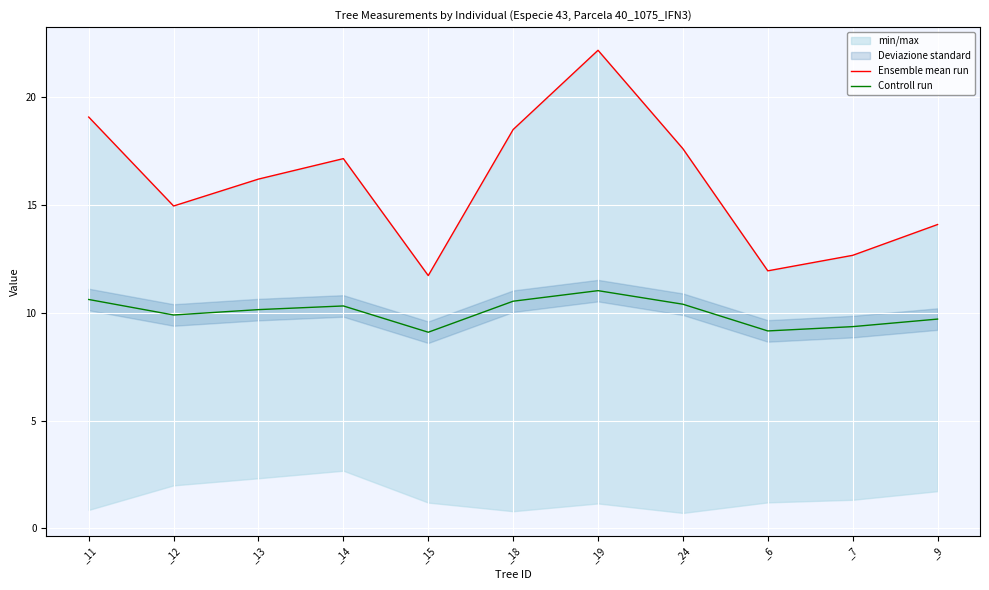

The value of Controll run at _15 is 2.2. True or false?

False